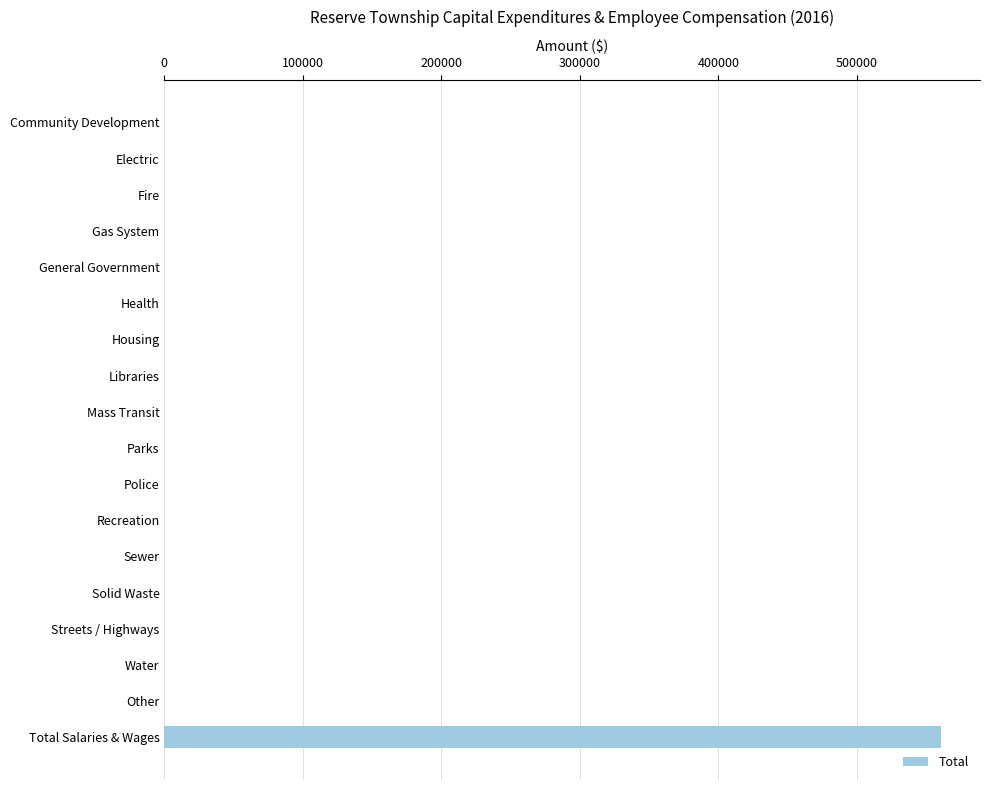

Reading top to bottom, transcribe all the data shown in this chart.

Community Development=0	Electric=0	Fire=0	Gas System=0	General Government=0	Health=0	Housing=0	Libraries=0	Mass Transit=0	Parks=0	Police=0	Recreation=0	Sewer=0	Solid Waste=0	Streets / Highways=0	Water=0	Other=0	Total Salaries & Wages=560863